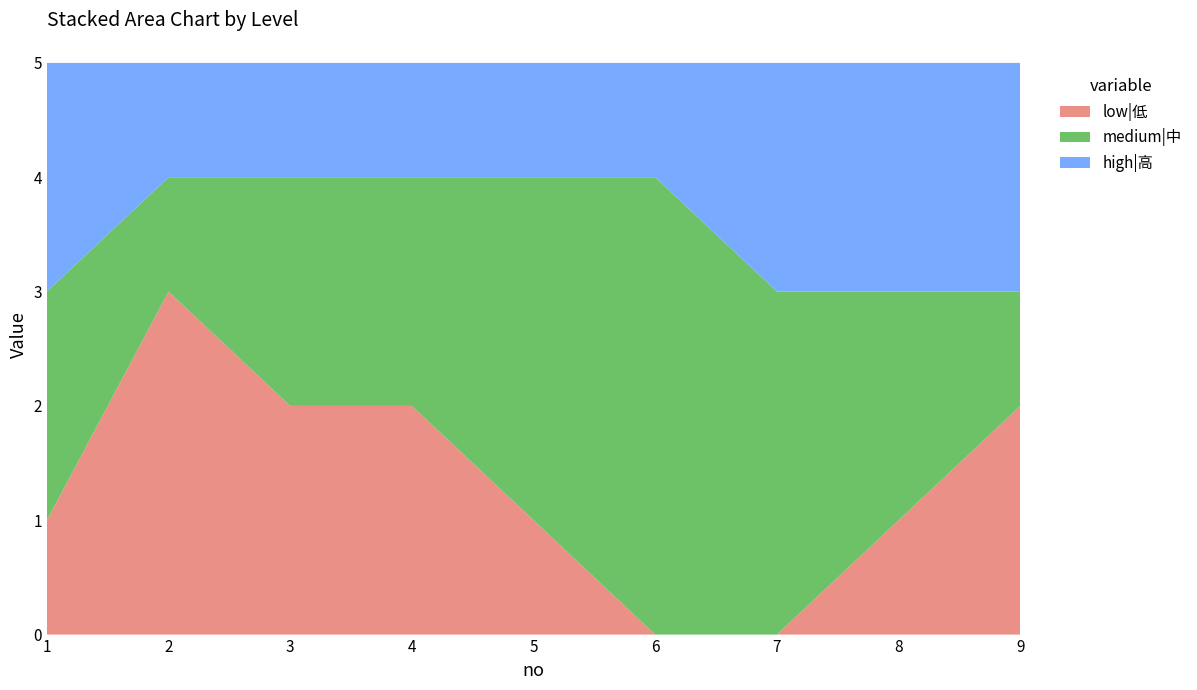

Reading left to right, extract all data points from this chart.

low|低: 1=1	2=3	3=2	4=2	5=1	6=0	7=0	8=1	9=2
medium|中: 1=2	2=1	3=2	4=2	5=3	6=4	7=3	8=2	9=1
high|高: 1=2	2=1	3=1	4=1	5=1	6=1	7=2	8=2	9=2